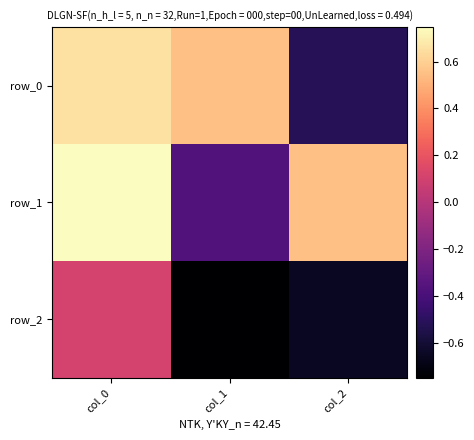

What is the total value across all series at col_0?

1.5